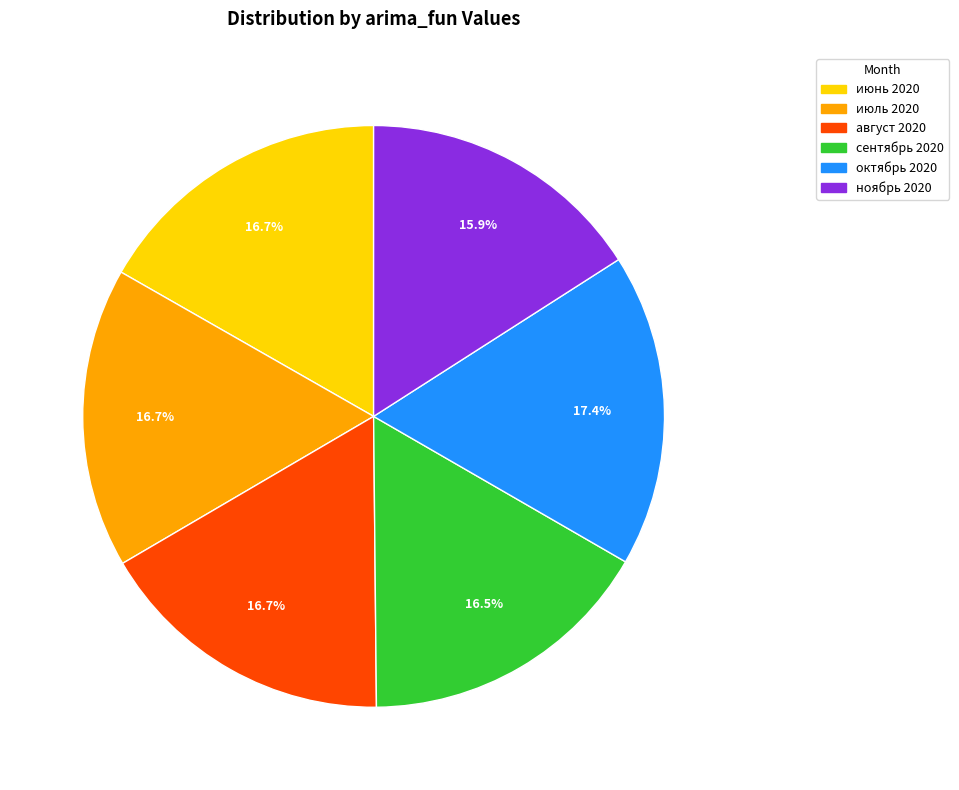

How many slices are in this pie chart?

6